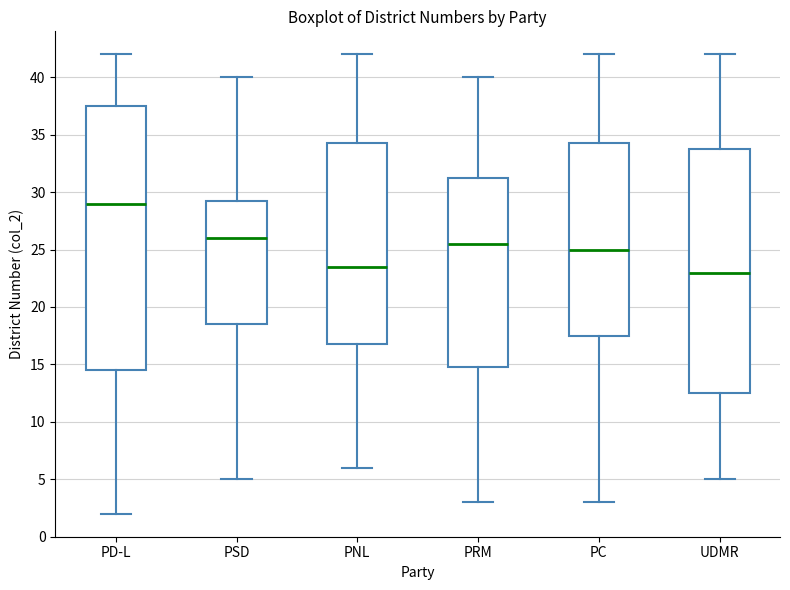

Reading left to right, read every box against the y-axis: the position of its median line, the range the box covers, and the ends of its whiskers. The values are not printed on the chart, so give them approximately, as read against the axis.

PD-L: median 29.0, box 14.5 to 37.5, whiskers 2.0 to 42.0
PSD: median 26.0, box 18.5 to 29.5, whiskers 5.0 to 40.0
PNL: median 23.5, box 17.0 to 34.5, whiskers 6.0 to 42.0
PRM: median 25.5, box 15.0 to 31.5, whiskers 3.0 to 40.0
PC: median 25.0, box 17.5 to 34.5, whiskers 3.0 to 42.0
UDMR: median 23.0, box 12.5 to 34.0, whiskers 5.0 to 42.0